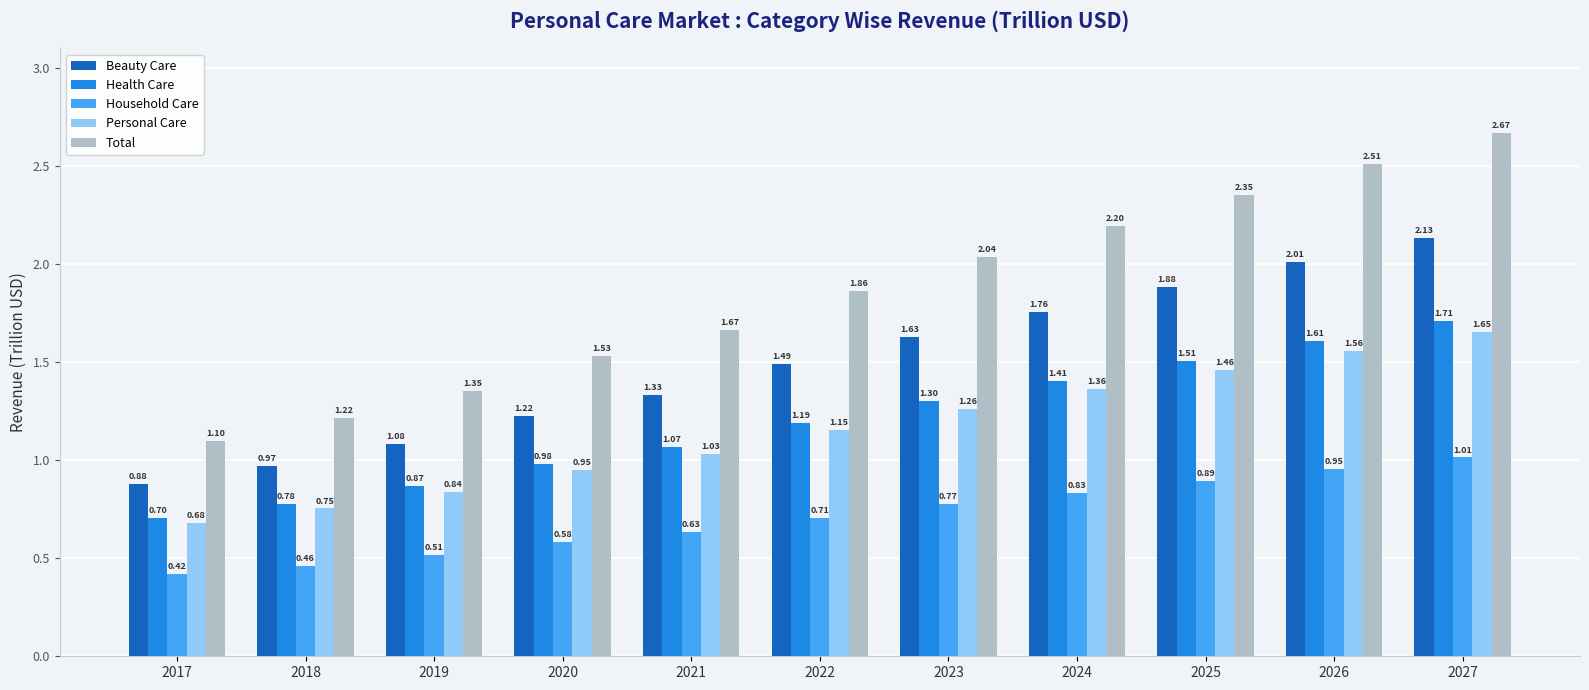

What is the sum of the Total values at 2022 and 2024?

4.1